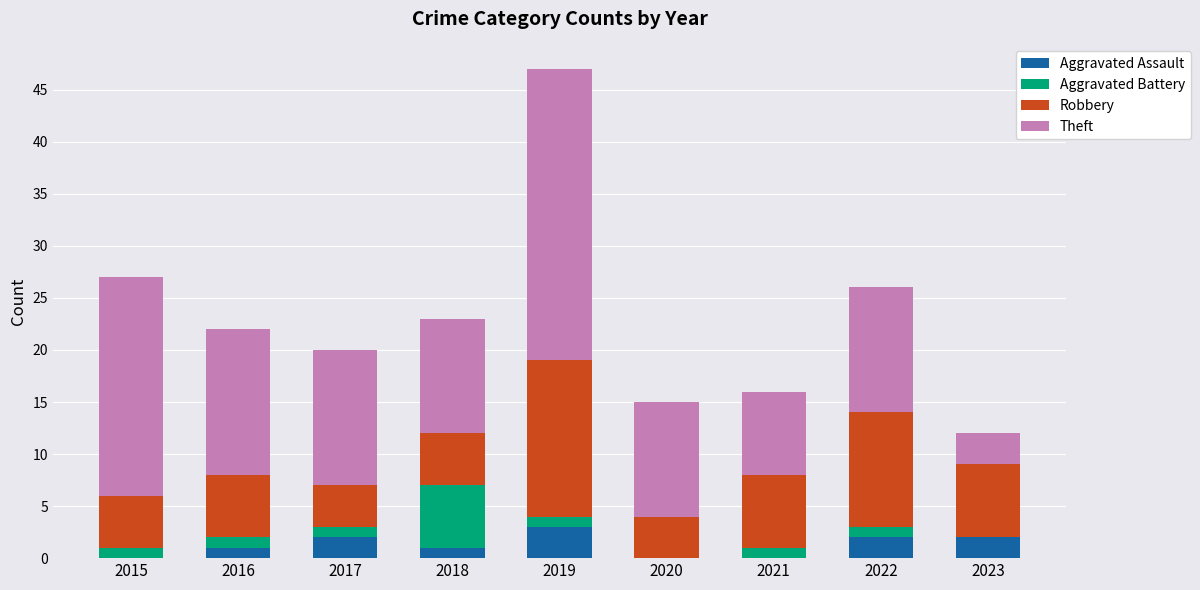

What is the total value across all series at 2016?

22